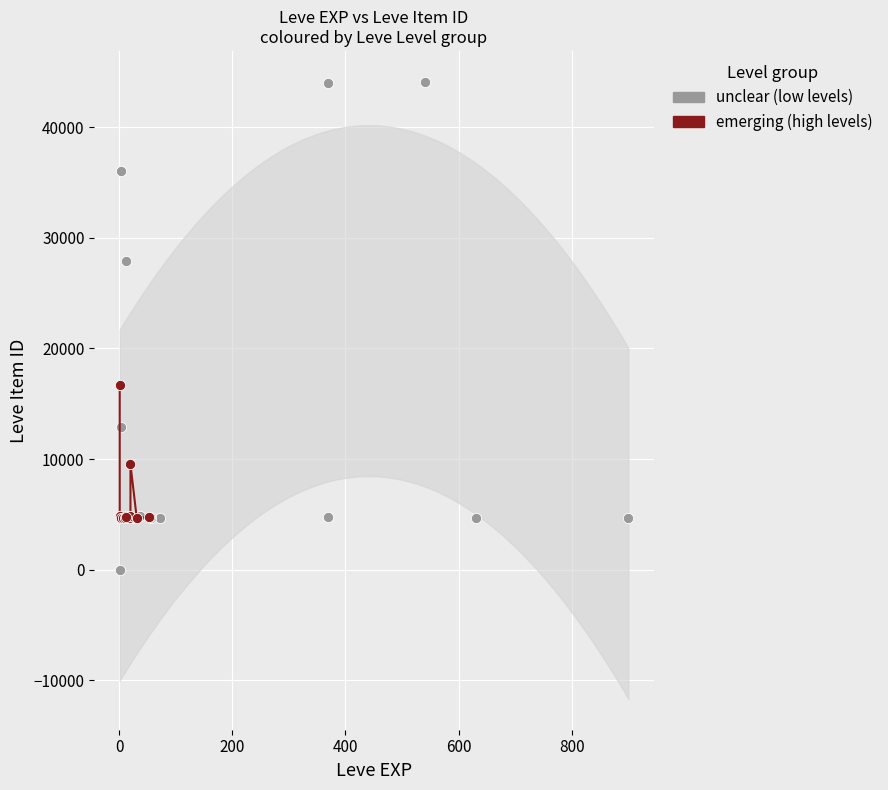

Which series contains the highest Y value?

unclear (low levels)